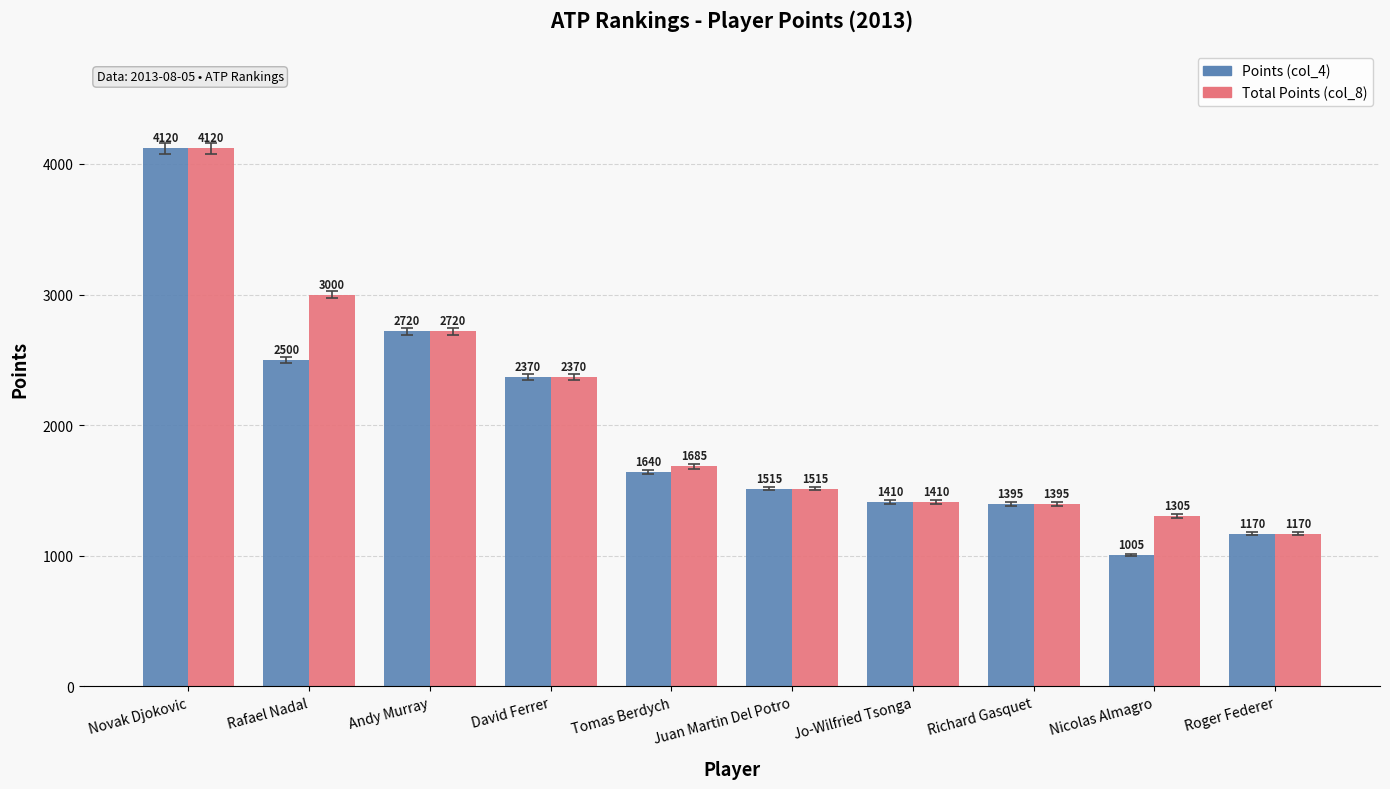

What is the greatest value displayed?

4120